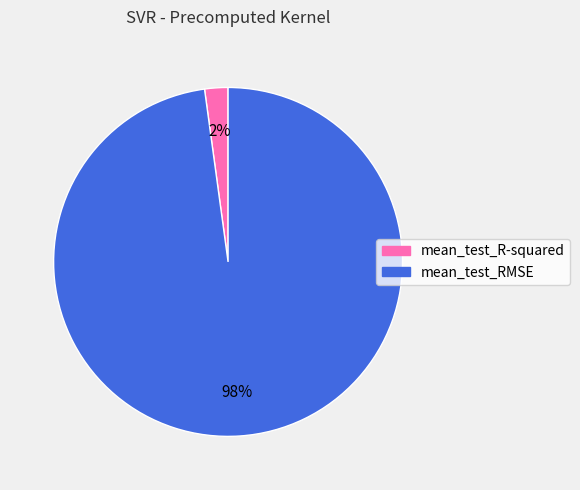

Is mean_test_RMSE the majority of the pie?

Yes